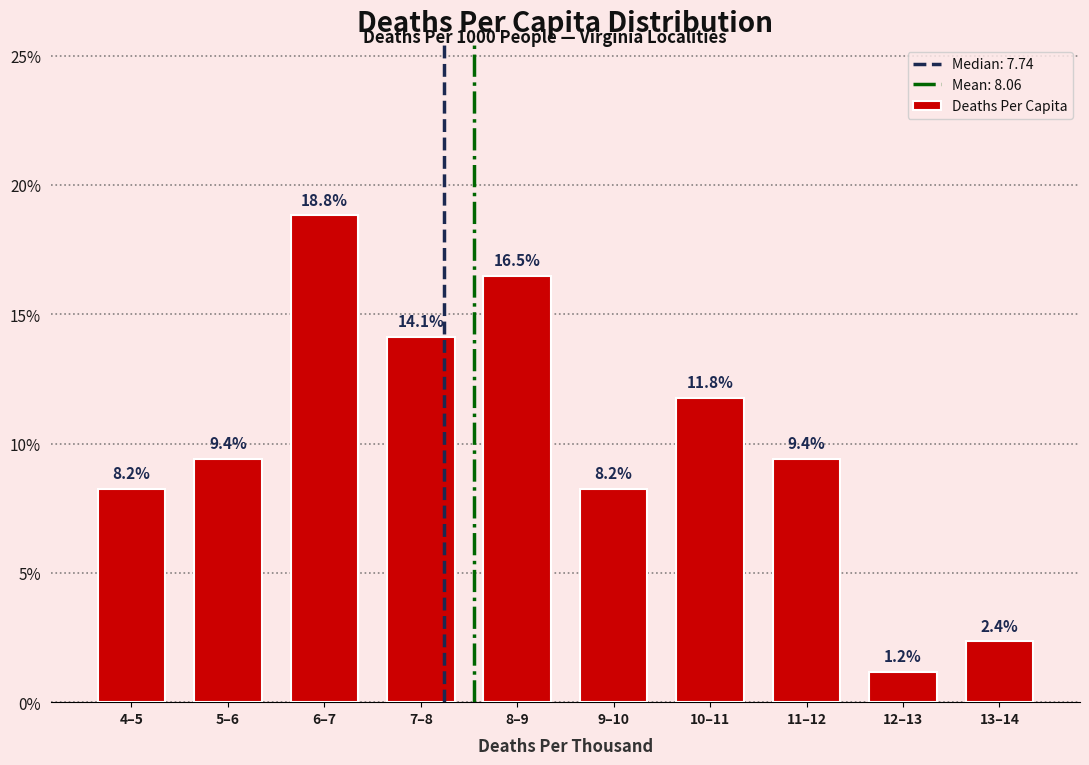

Reading right to left, what are all the values shown in this chart?

13–14=2.4	12–13=1.2	11–12=9.4	10–11=11.8	9–10=8.2	8–9=16.5	7–8=14.1	6–7=18.8	5–6=9.4	4–5=8.2